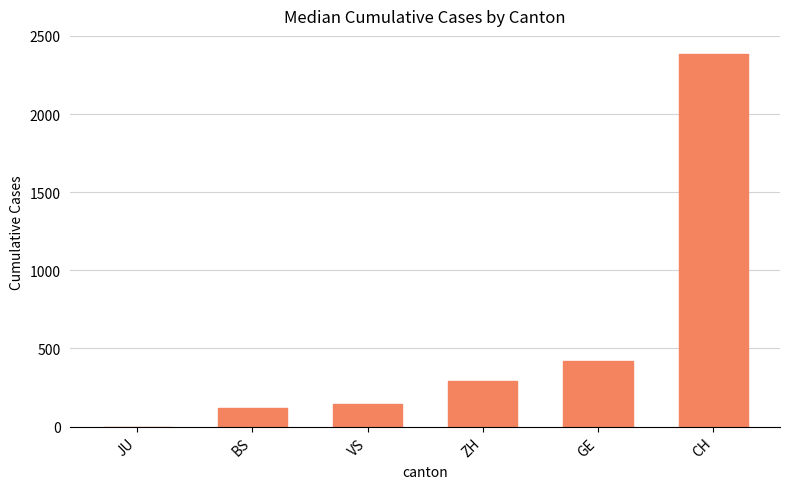

Reading right to left, transcribe all the data shown in this chart.

2381.5	417.0	289.0	143.5	121.5	0.0